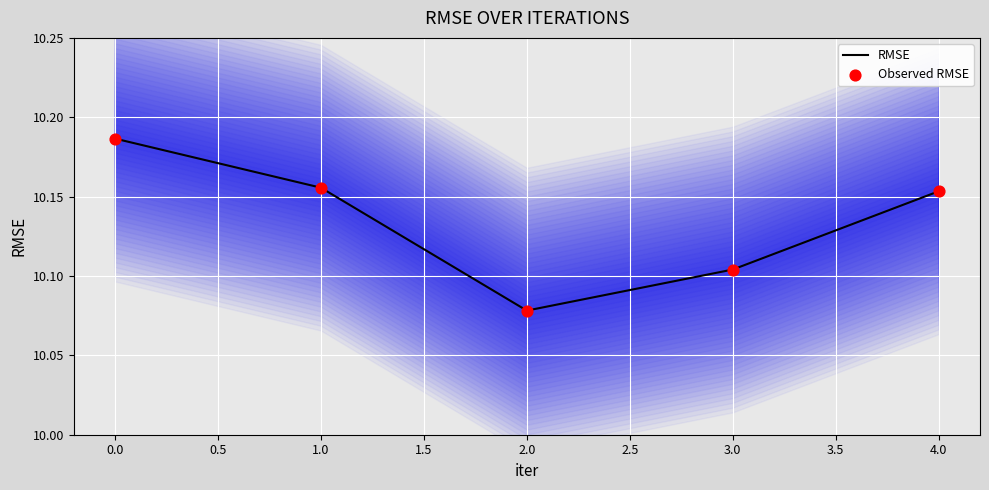

What are all the series names shown in the legend?

RMSE, Observed RMSE